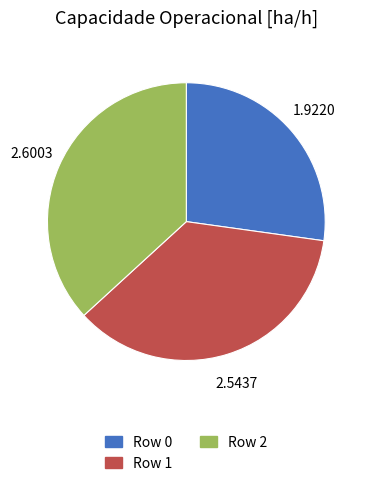

Count the number of slices in the pie.

3